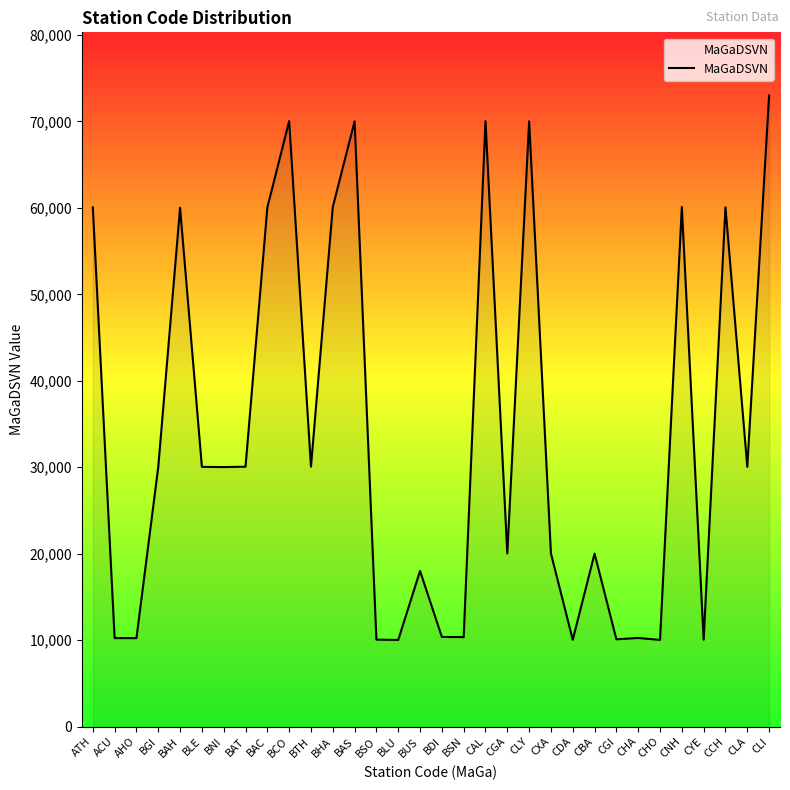

What is the difference between the maximum and minimum values?

62973